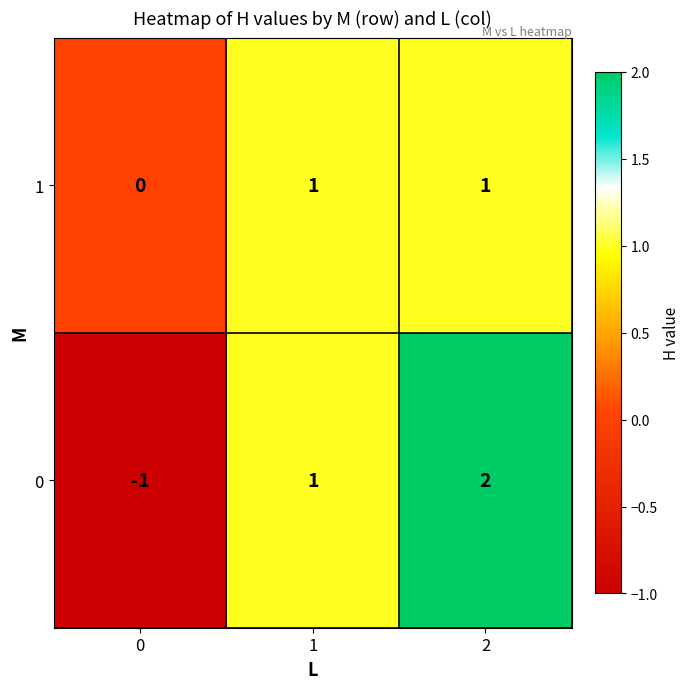

Is it true that 1 equals 1 at 2?

True